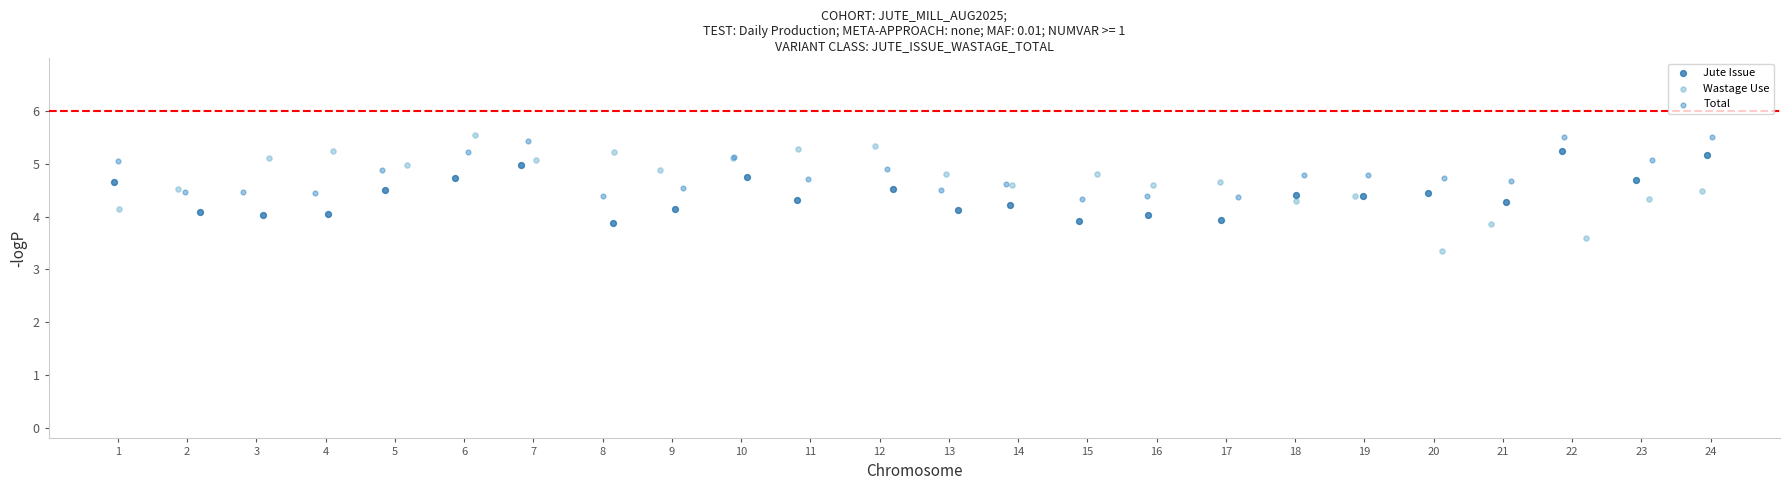

What are all the series names shown in the legend?

Jute Issue, Wastage Use, Total